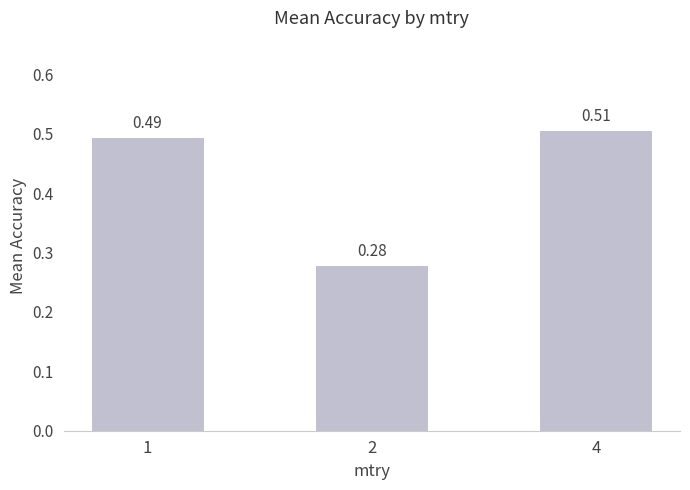

What is the sum of all values?

1.3